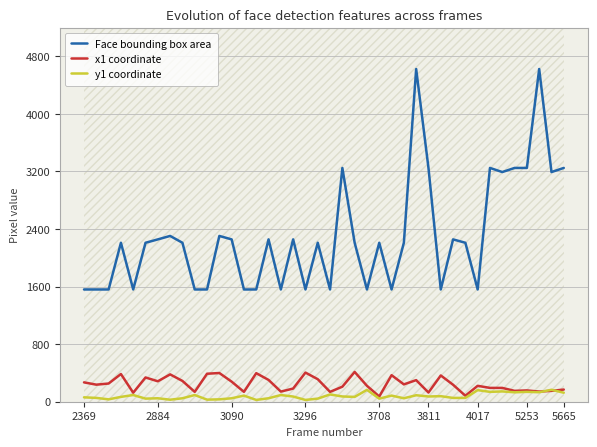

True or false: Face bounding box area and x1 coordinate intersect in this chart.

False